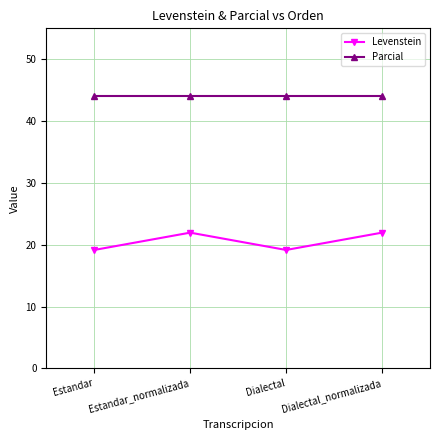

How many distinct data groups are displayed?

2